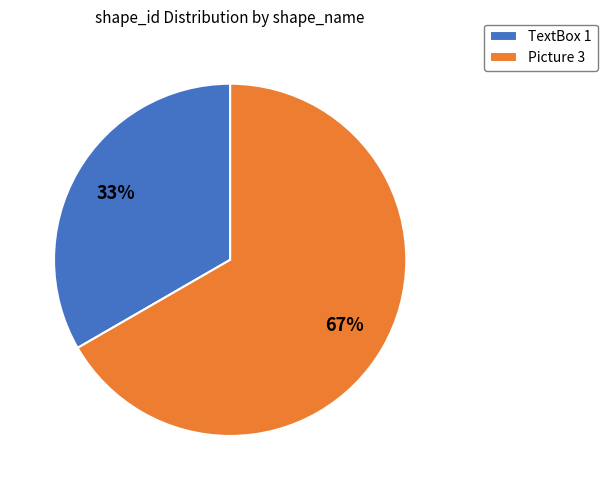

To the nearest percent, what percentage of the pie is TextBox 1?

33%